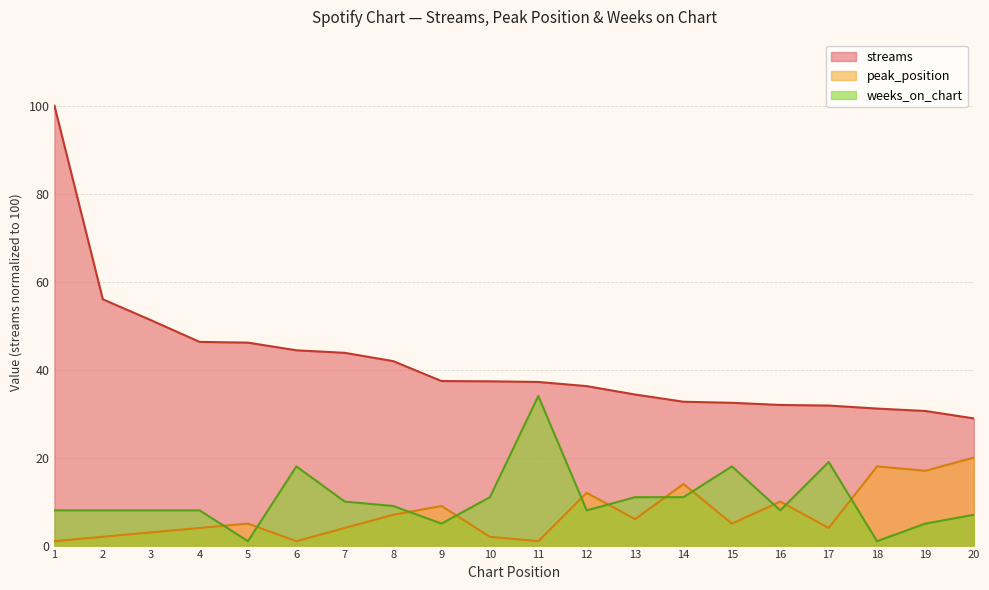

At which label does peak_position first exceed 5?

8